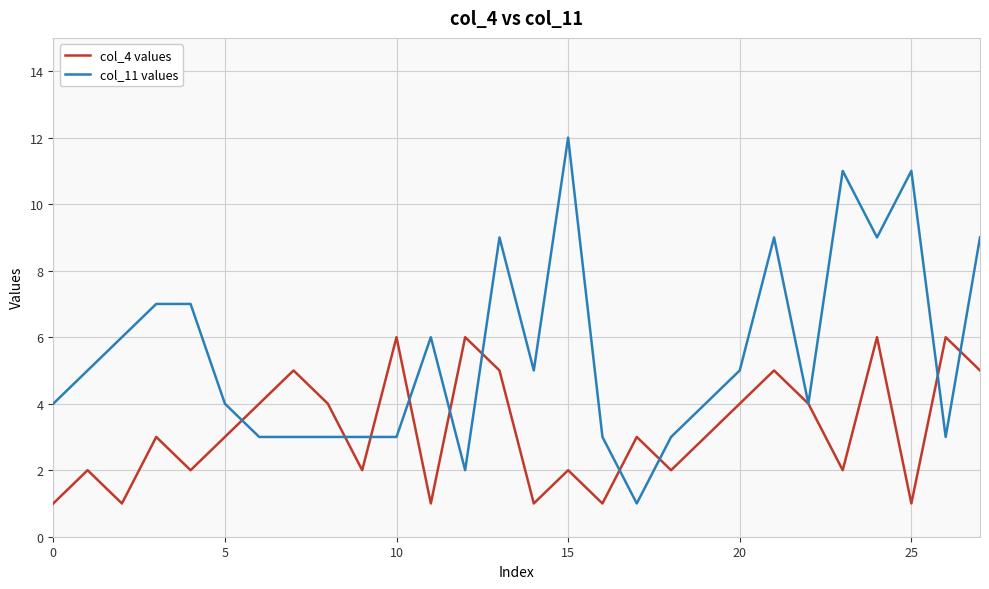

List the series in order of their peak value, highest first.

col_11 values, col_4 values